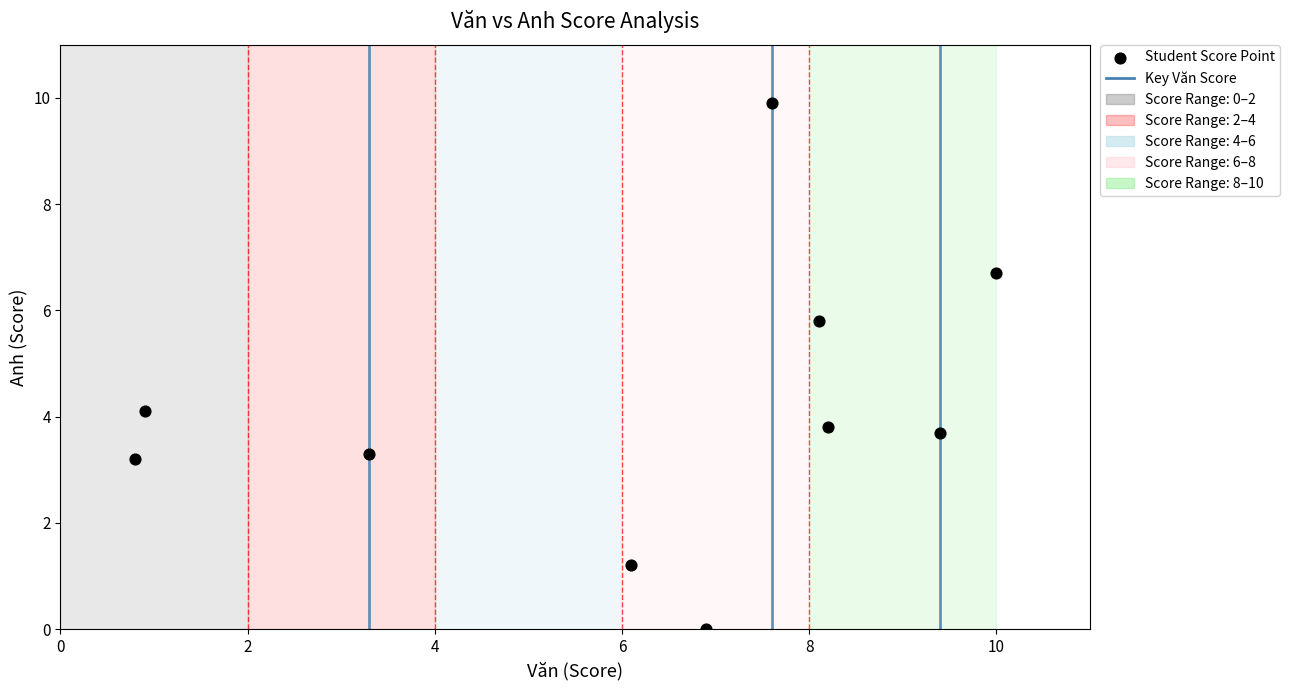

What is the average X value?

6.1